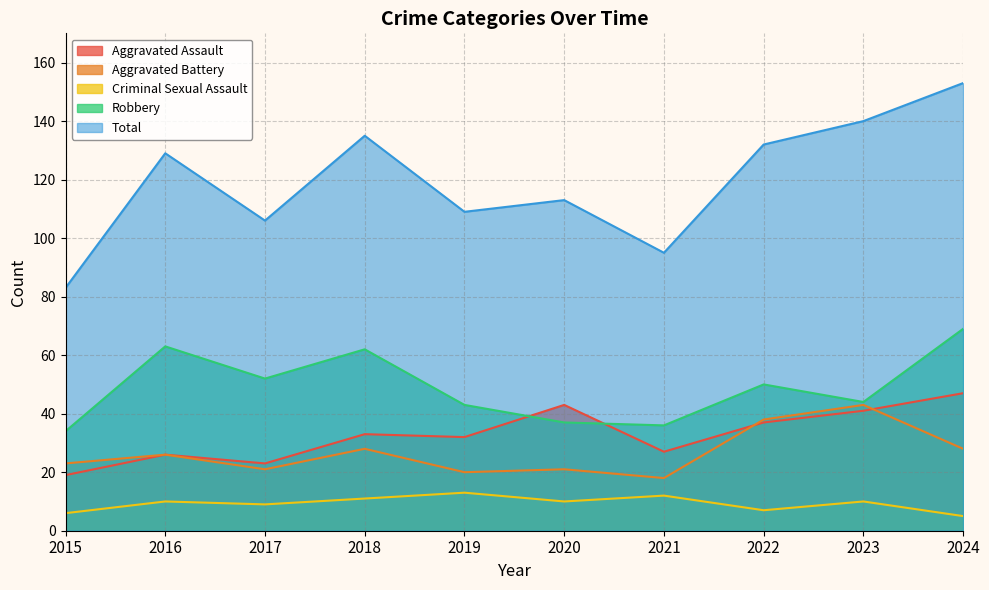

Reading left to right, list all the values displayed in this chart.

Aggravated Assault: 19	26	23	33	32	43	27	37	41	47
Aggravated Battery: 23	26	21	28	20	21	18	38	43	28
Criminal Sexual Assault: 6	10	9	11	13	10	12	7	10	5
Robbery: 34	63	52	62	43	37	36	50	44	69
Total: 83	129	106	135	109	113	95	132	140	153